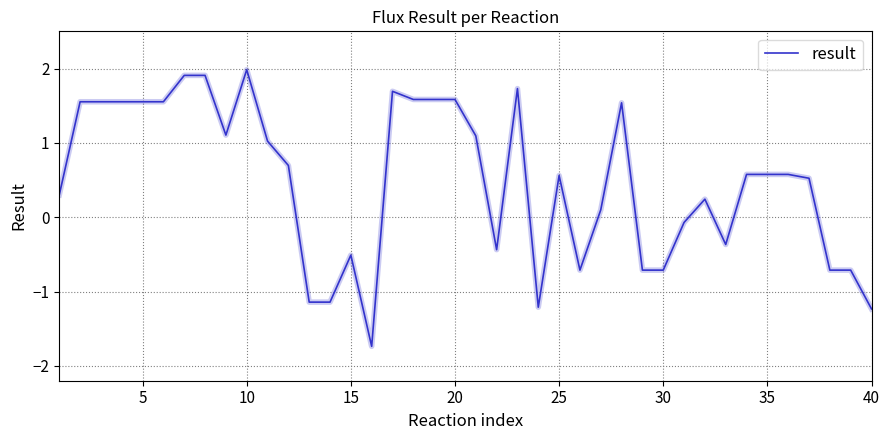

What is the smallest value displayed?

-1.7